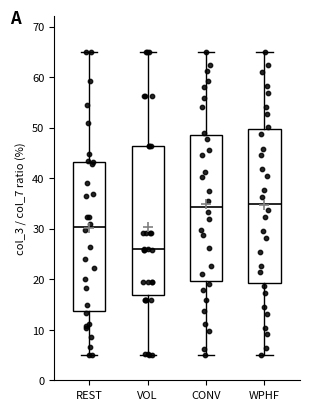

Reading left to right, transcribe this box plot: for each box, give where its median line is, the range the box spans, and where its two whiskers end, as read against the y-axis. The values are not printed on the chart, so give them approximately, as read against the axis.

REST: median 30, box 14 to 43, whiskers 5 to 65
VOL: median 26, box 17 to 46, whiskers 5 to 65
CONV: median 34, box 20 to 49, whiskers 5 to 65
WPHF: median 35, box 19 to 50, whiskers 5 to 65